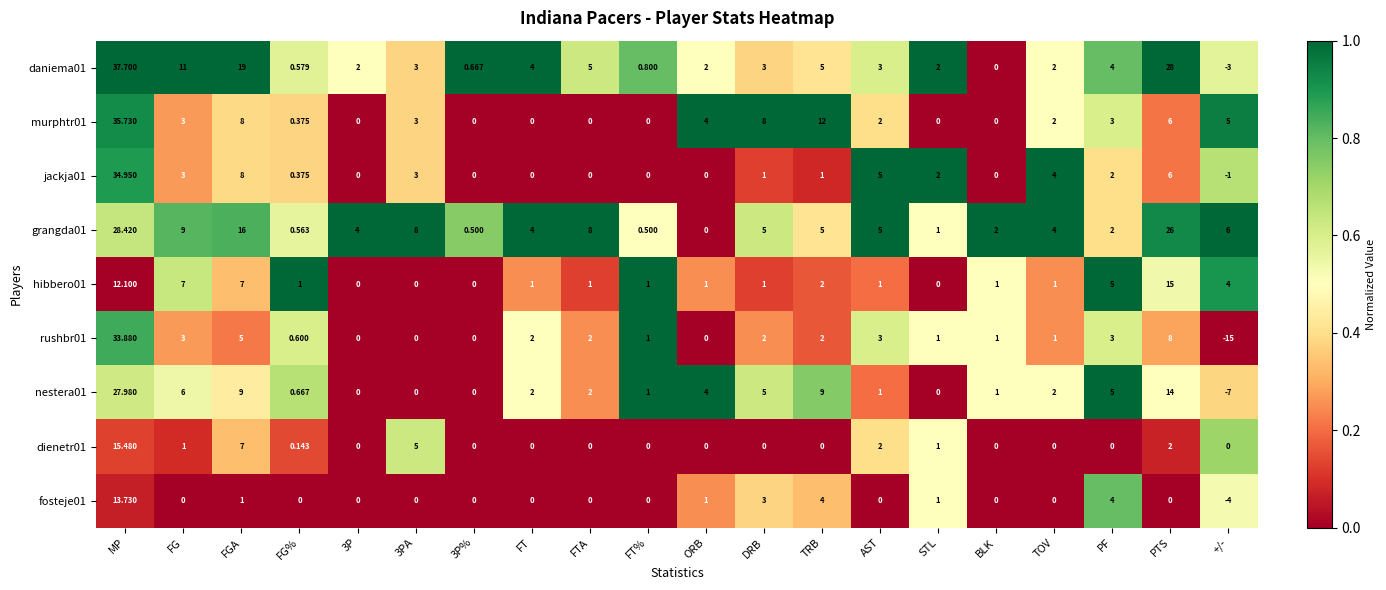

Which series has the largest range (max minus min)?

rushbr01